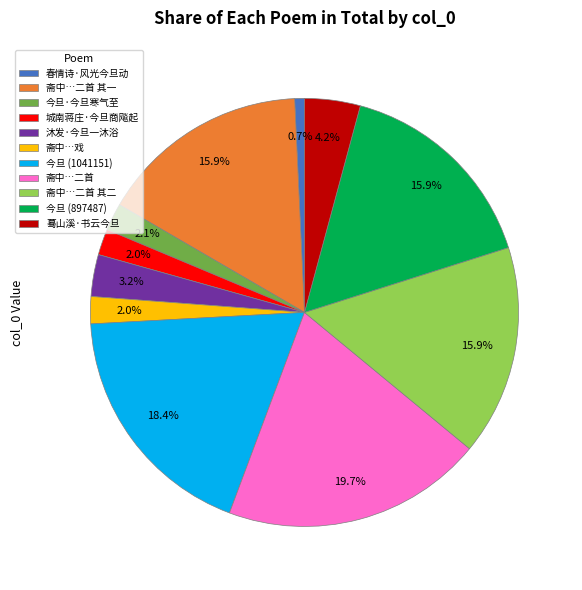

To the nearest percent, what is the average slice percentage?

9%